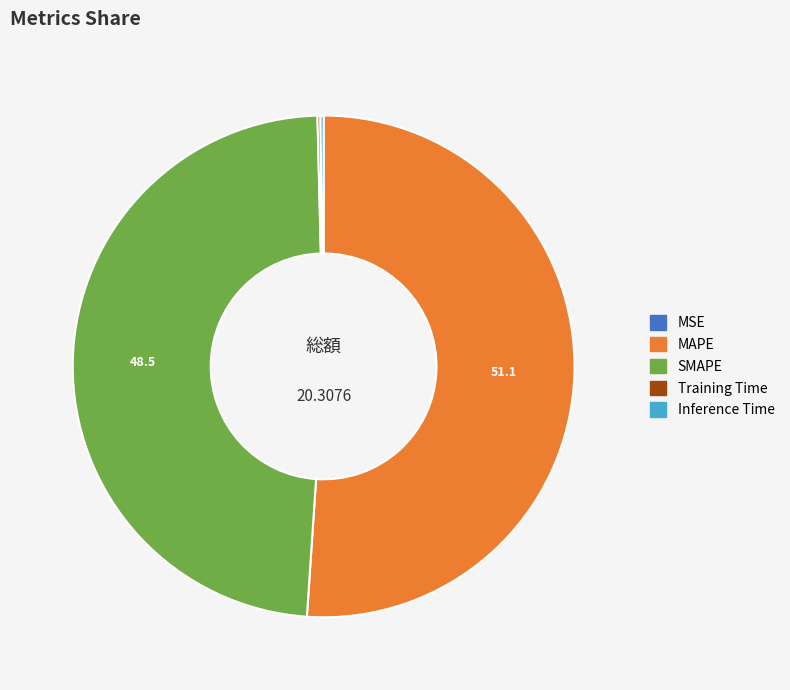

What is the largest slice in the pie chart?

MAPE